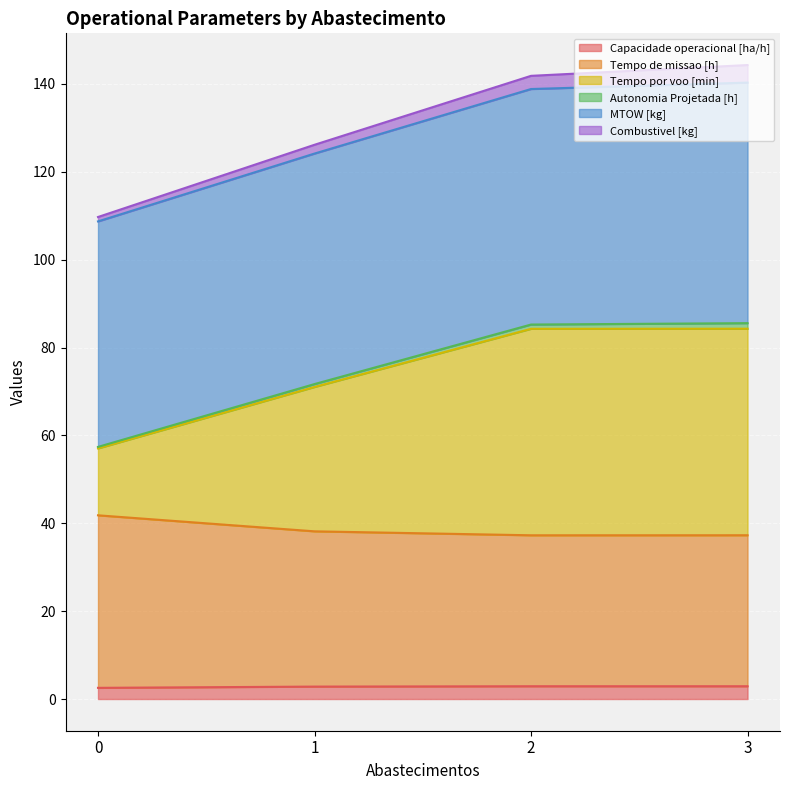

Which series has the largest range (max minus min)?

Tempo por voo [min]